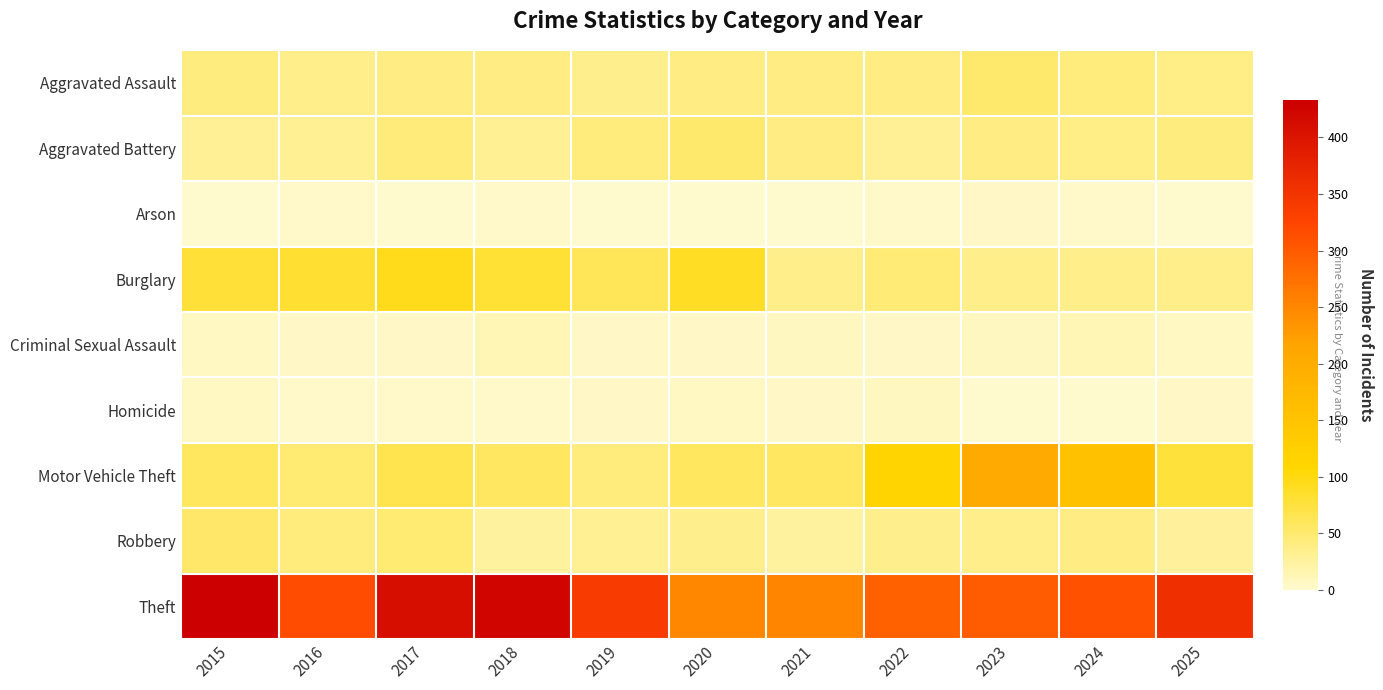

Which series has the largest range (max minus min)?

Theft